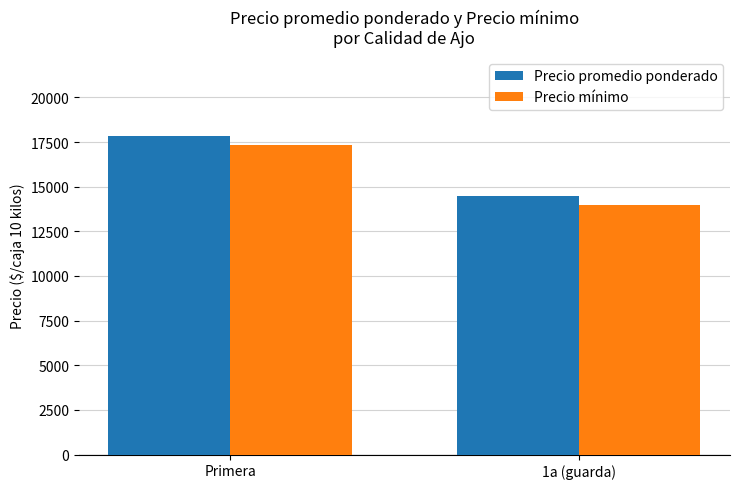

Where is Precio promedio ponderado nearest to the value 16160?

1a (guarda)